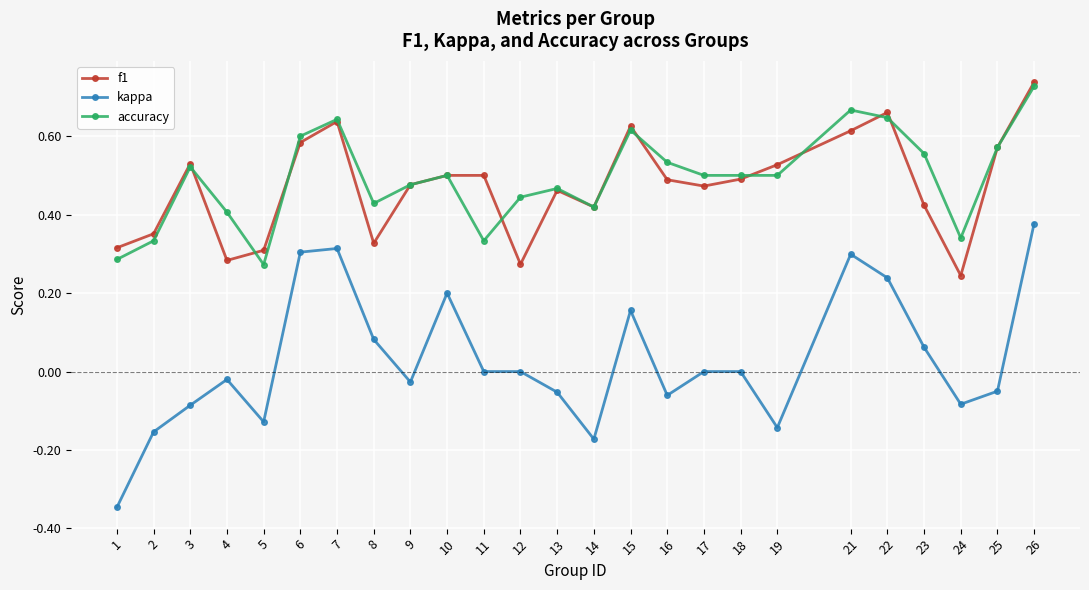

True or false: accuracy and f1 intersect in this chart.

True